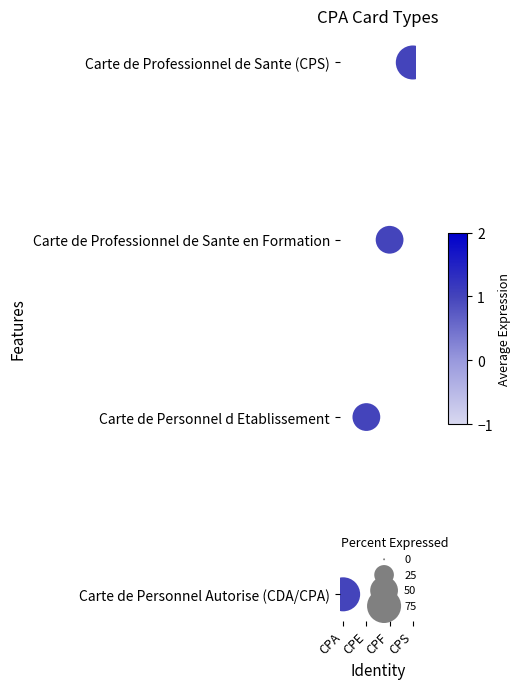

Is it true that the value at CPS is 3?

True